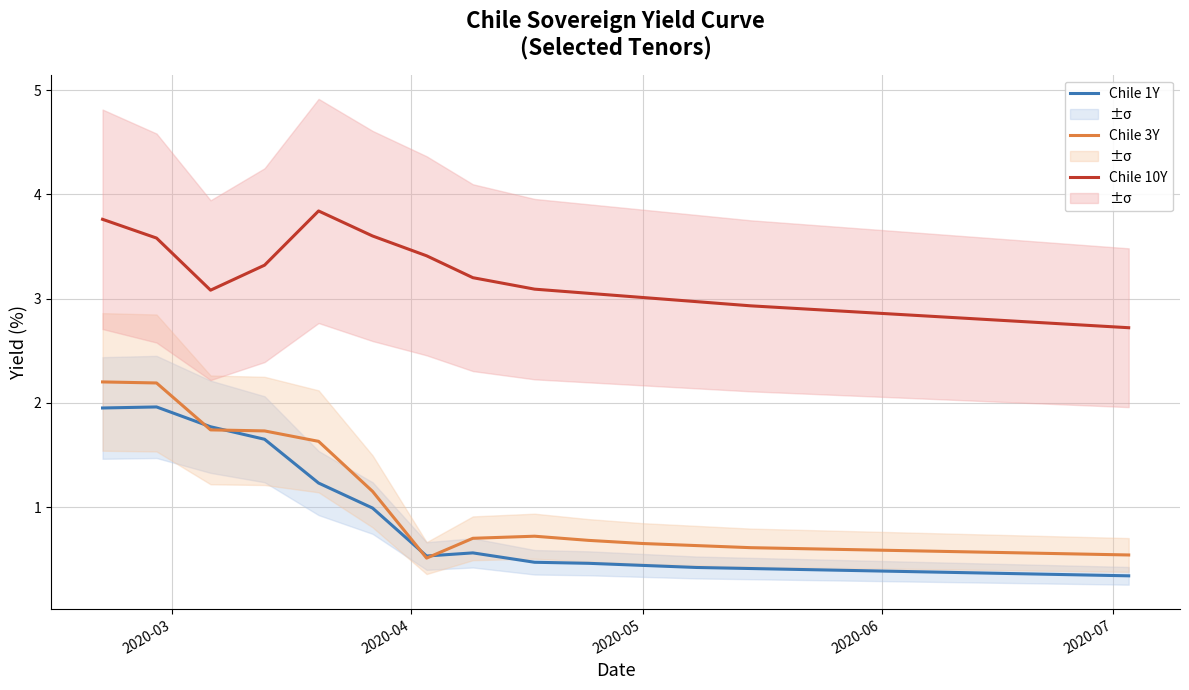

True or false: Chile 10Y and Chile 1Y intersect in this chart.

False